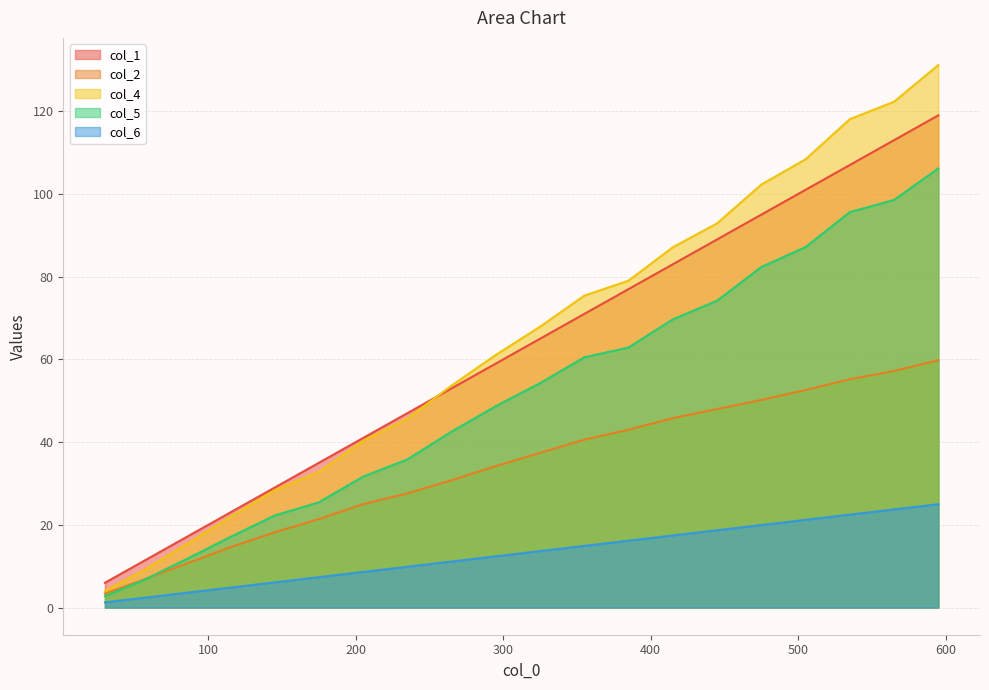

Rank the categories by col_4 value from highest to lowest.

595, 565, 535, 505, 475, 445, 415, 385, 355, 325, 295, 265, 235, 205, 175, 145, 115, 85, 55, 30